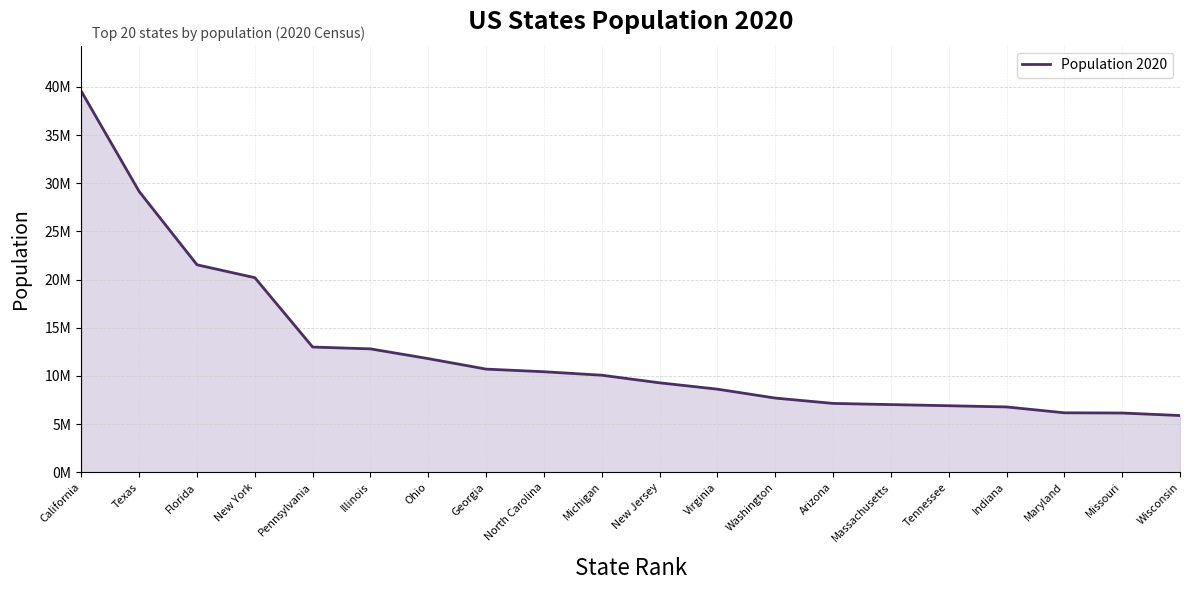

Does the chart display data point markers on the line(s)?

No